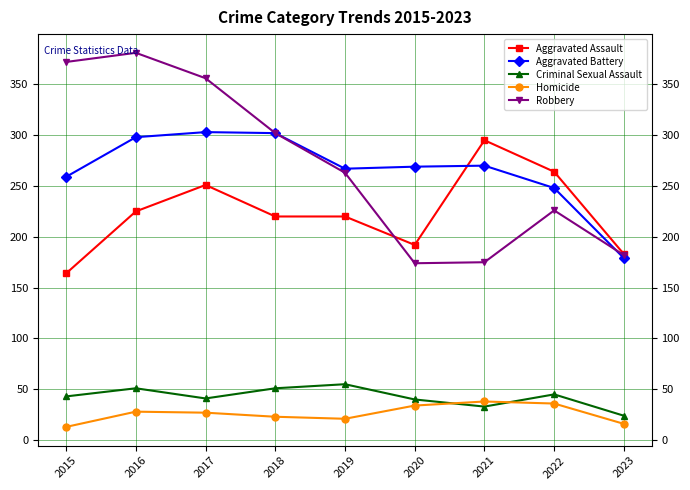

Between 2016 and 2019, which series saw the biggest shift?

Robbery